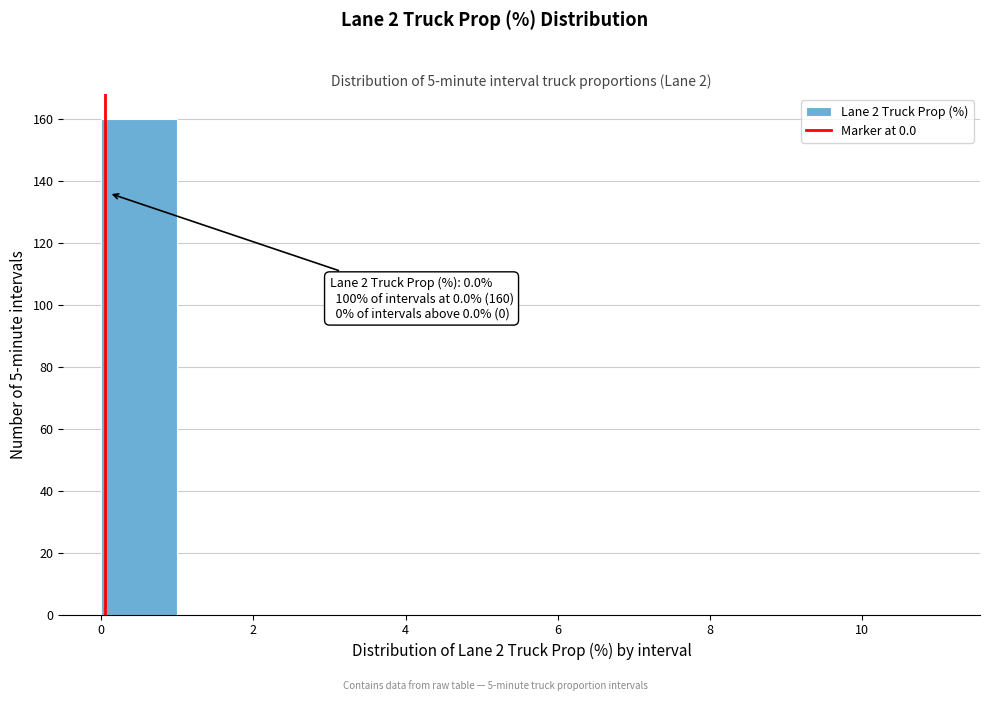

Which range on the x-axis has the tallest bar?

0 to 1